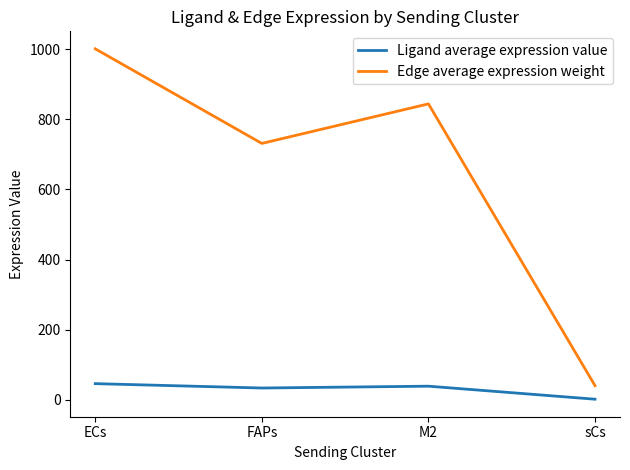

At which label is Edge average expression weight closest to 520?

FAPs